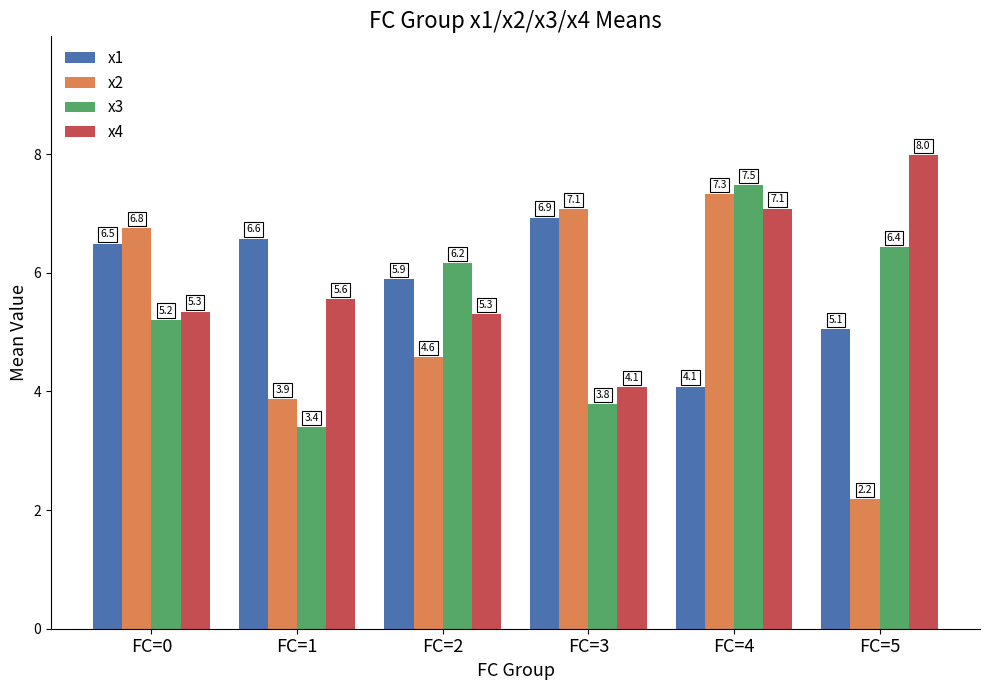

Which series has the largest total across all categories?

x4